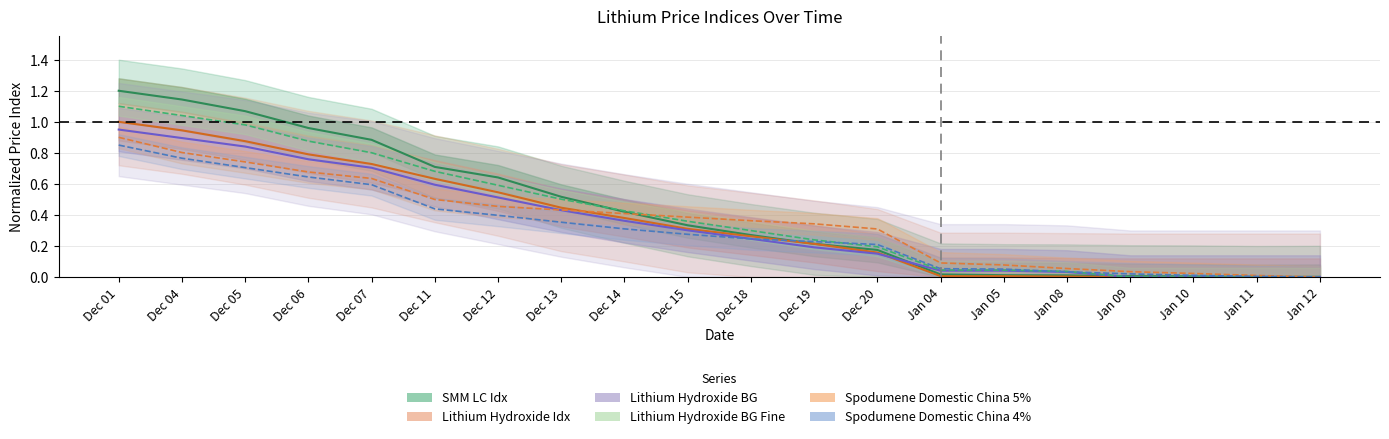

True or false: Spodumene Domestic China 5% has a value of 0.7 at Dec 05.

True